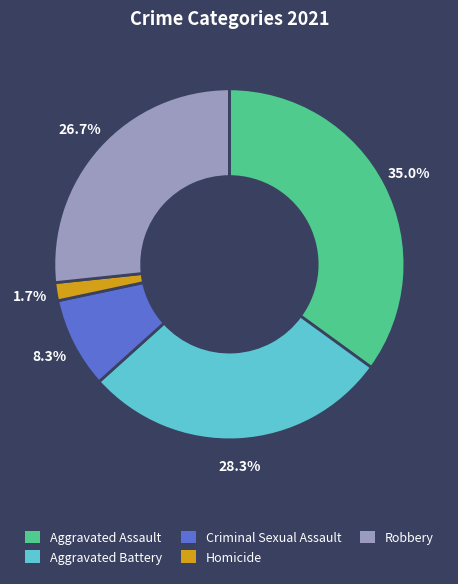

What is the largest slice in the pie chart?

Aggravated Assault